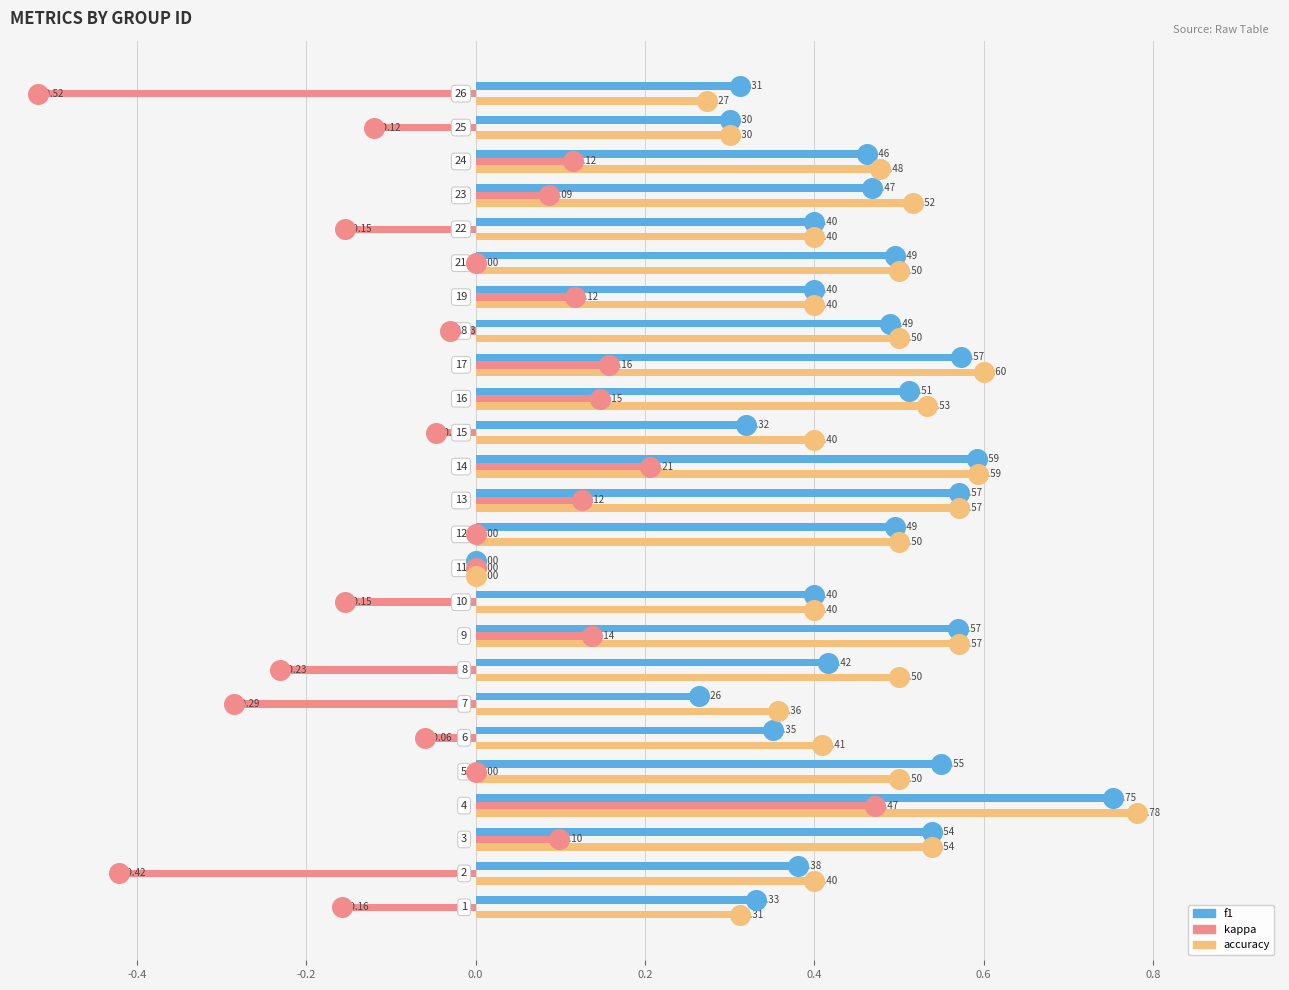

At how many categories does at least one series exceed 0?

24